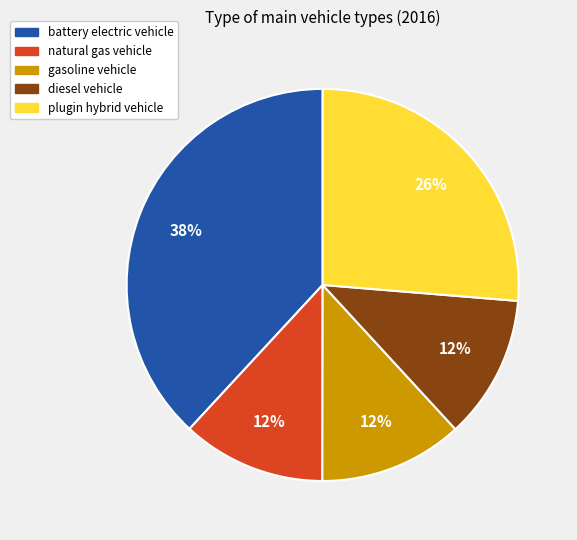

To the nearest percent, what portion does battery electric vehicle represent?

38%